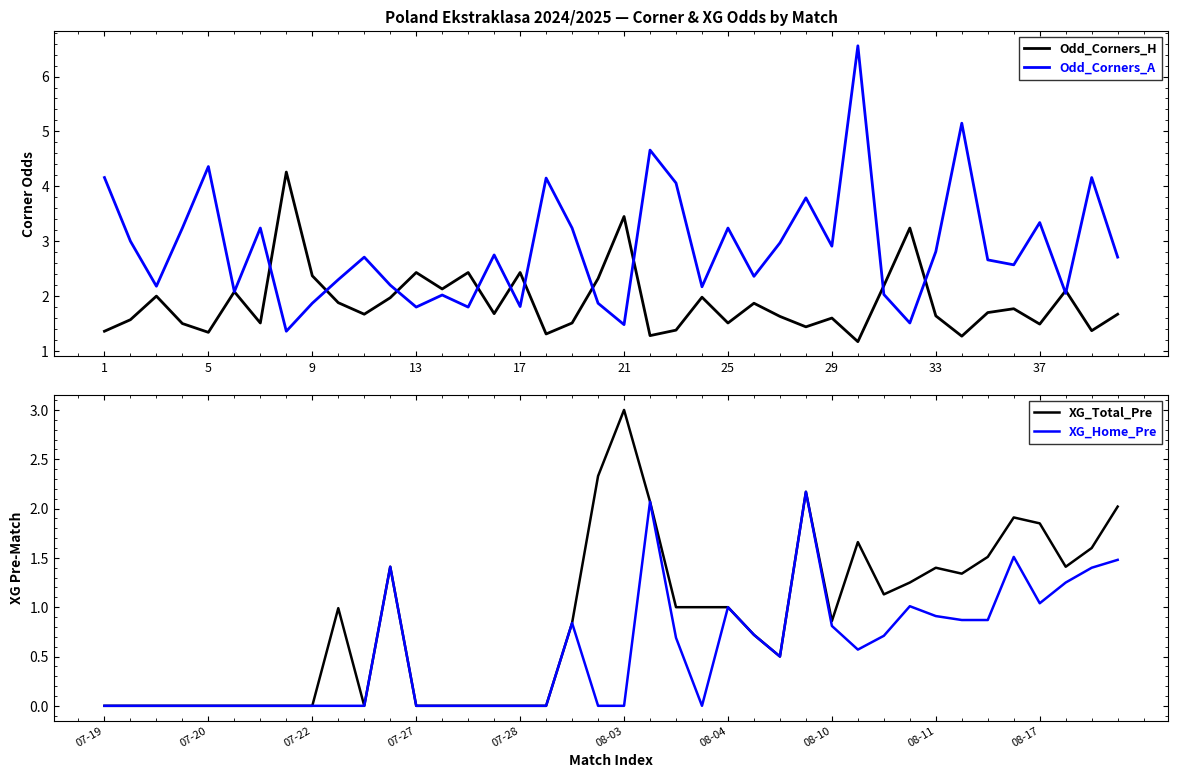

At which label does XG_Total_Pre reach its peak?

08-03